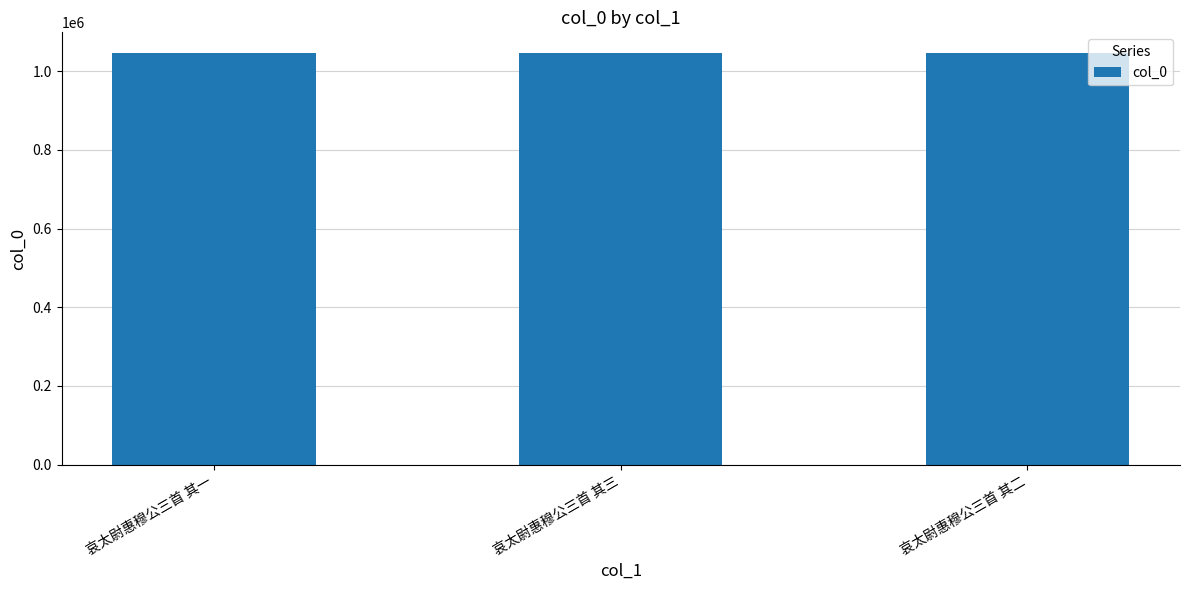

Is it true that the value at 哀太尉惠穆公三首 其二 is 1687902?

False